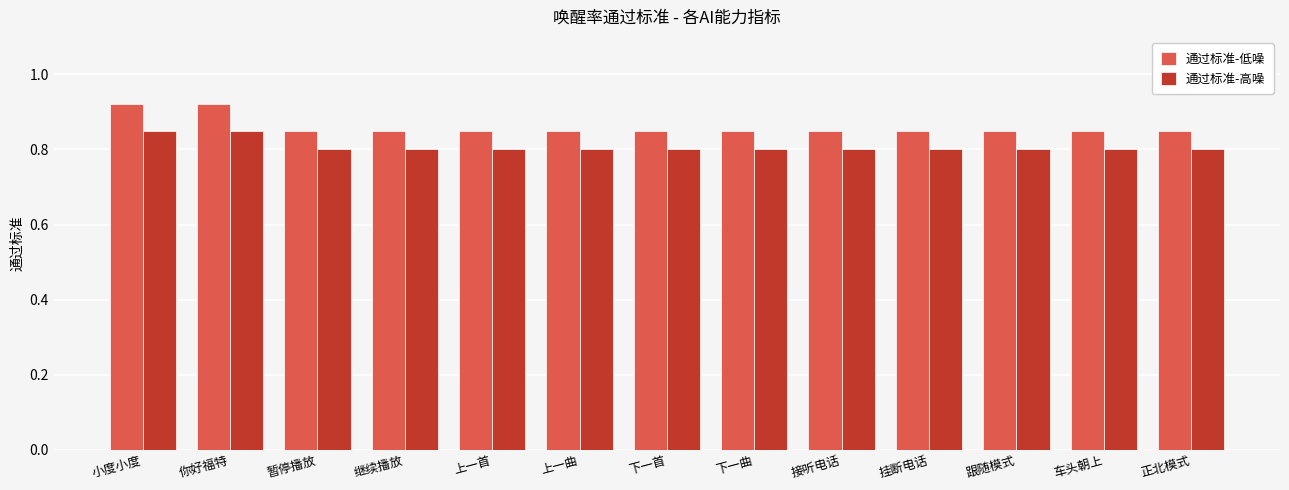

Rank the series by their average value, from highest to lowest.

通过标准-低噪, 通过标准-高噪